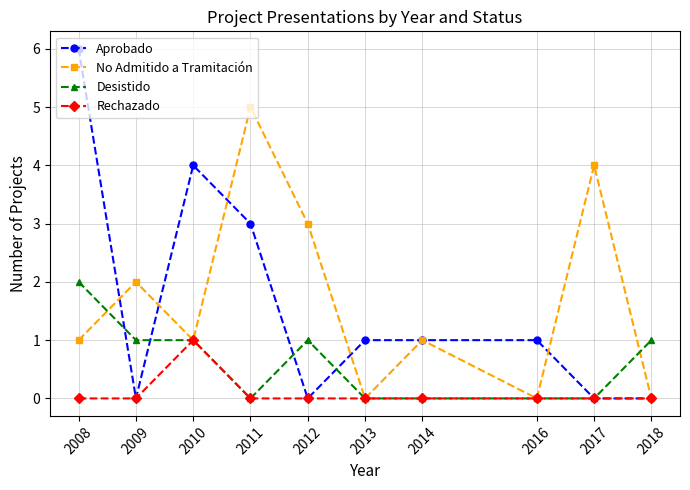

Which series has the largest range (max minus min)?

Aprobado